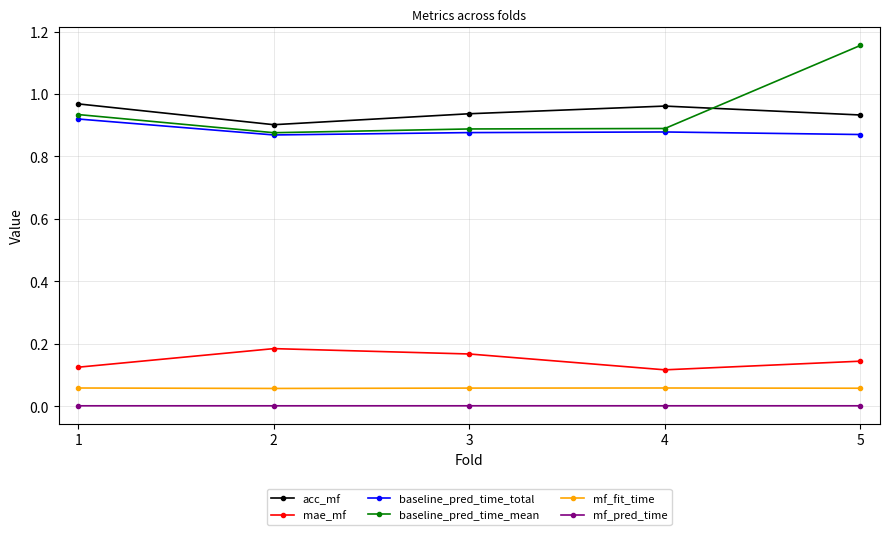

Which series has the widest spread of values?

baseline_pred_time_mean